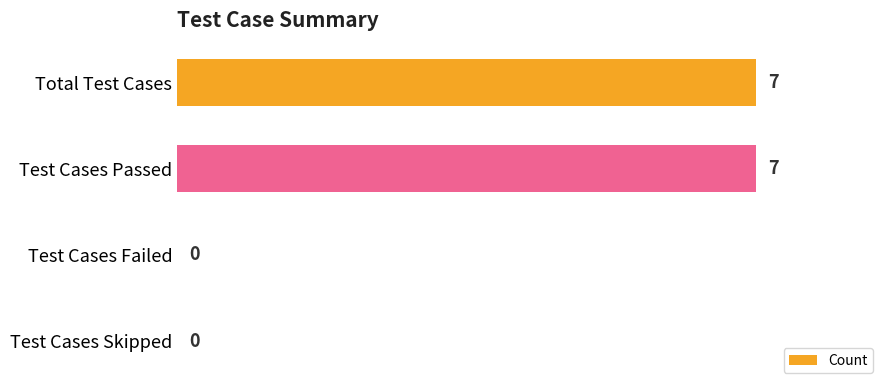

True or false: the data shows 0 at Test Cases Failed.

True